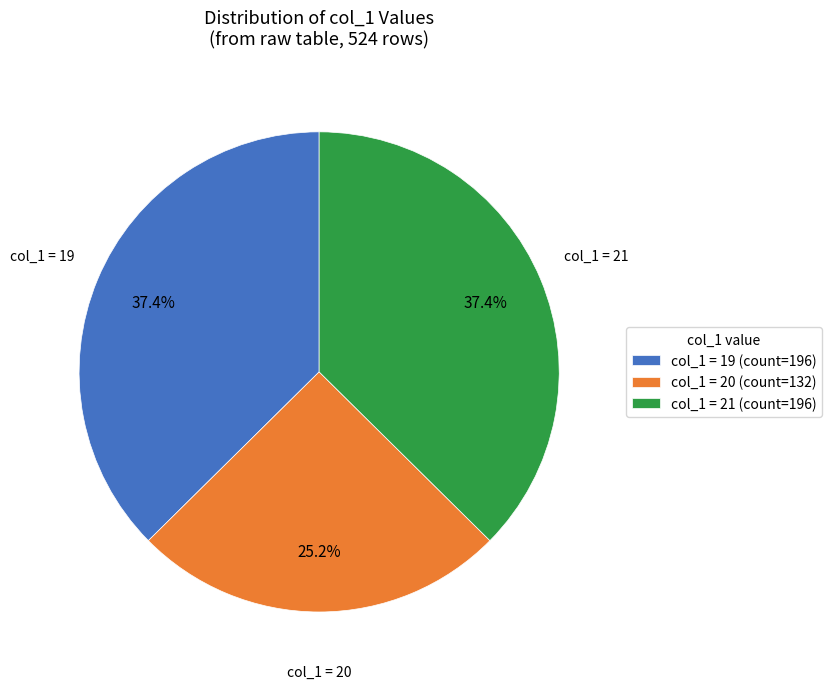

To the nearest percent, what is the difference between the largest and smallest slice percentages?

12%